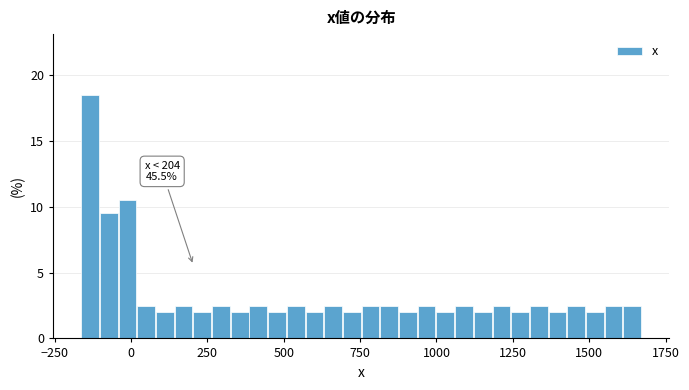

Read against the x-axis, roughly where is the centre of the tallest bar?

-150